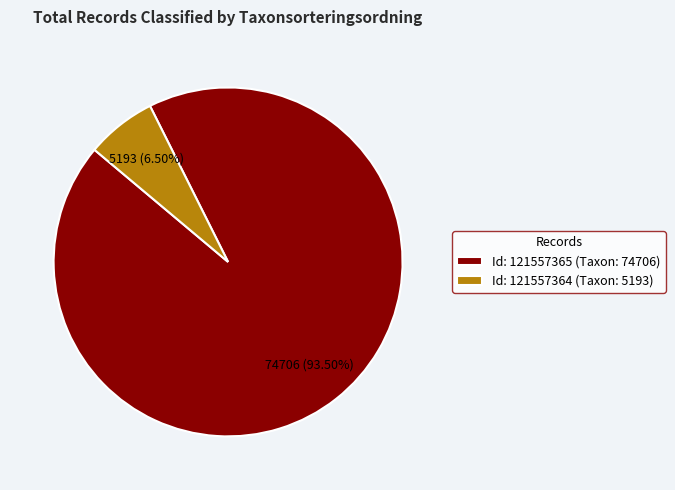

Which slice is the largest?

Id: 121557365 (Taxon: 74706)